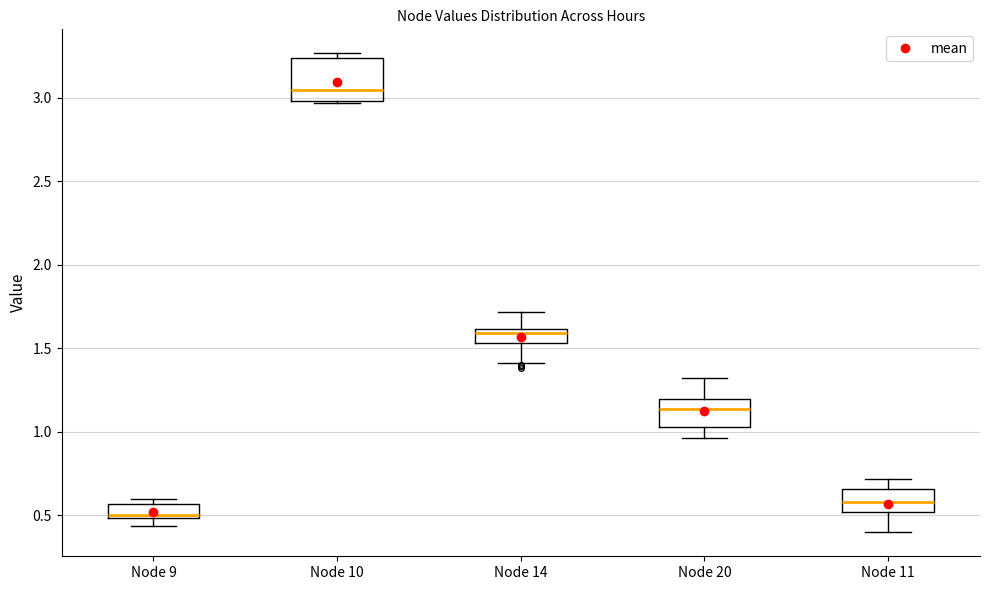

Where does the upper whisker of the box for Node 14 end on the y-axis? The values are not printed on the chart, so give them approximately, as read against the axis.

1.70